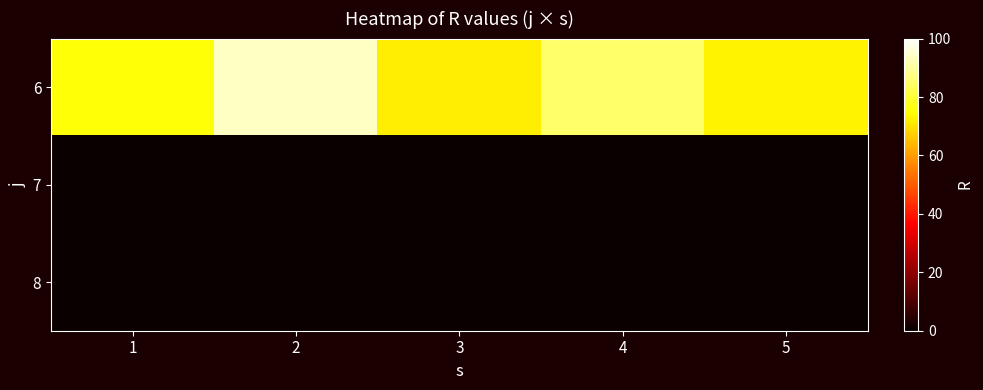

Reading left to right, list all the values displayed in this chart.

6: 1=75	2=94	3=72	4=85	5=73
7: 1=0	2=0	3=0	4=0	5=0
8: 1=0	2=0	3=0	4=0	5=0